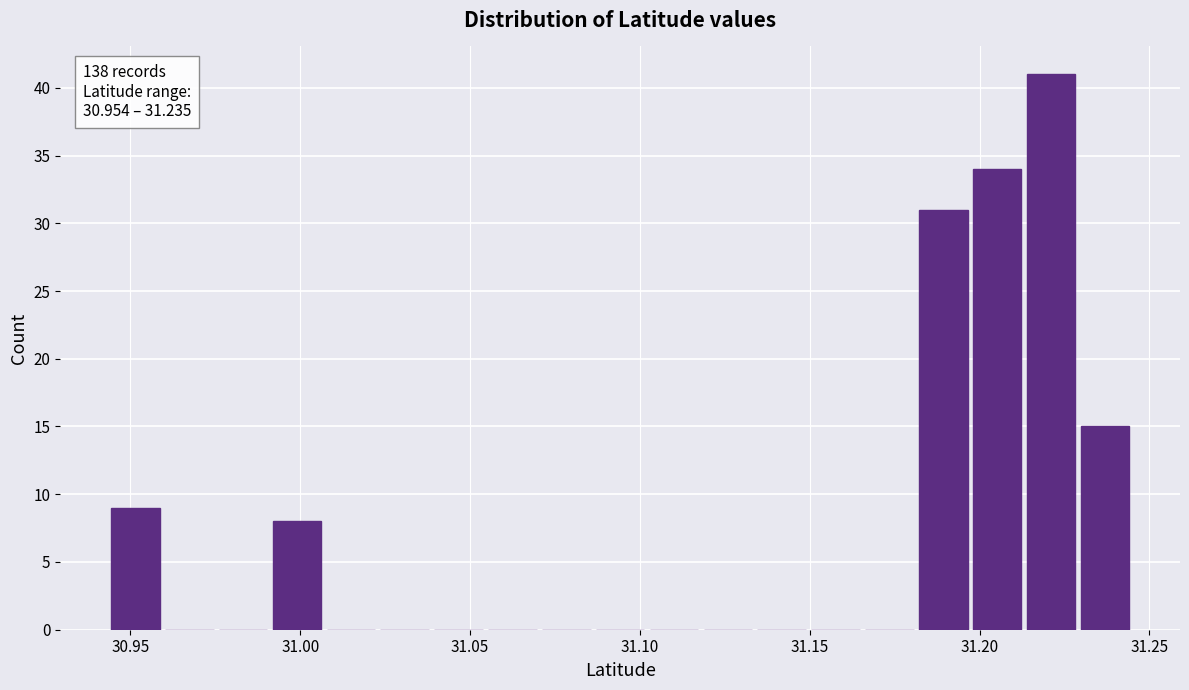

Around what value on the x-axis is the tallest bar? Give the approximate position of its centre, as read against the axis.

31.220